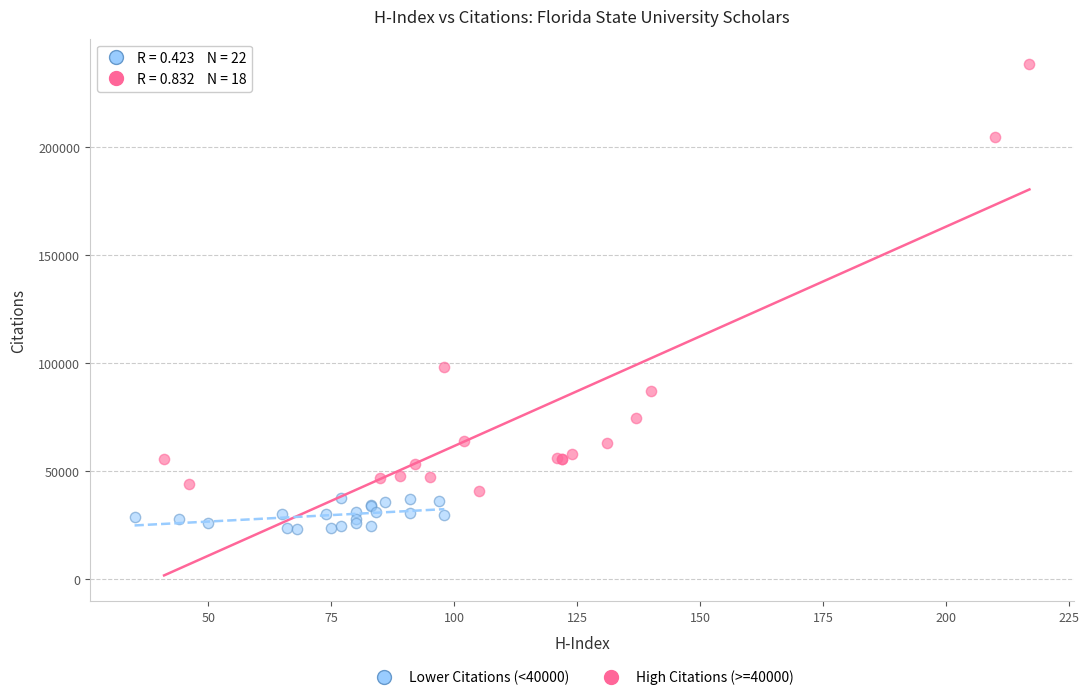

Which series has the widest spread of Y values?

High Citations (>=40000)